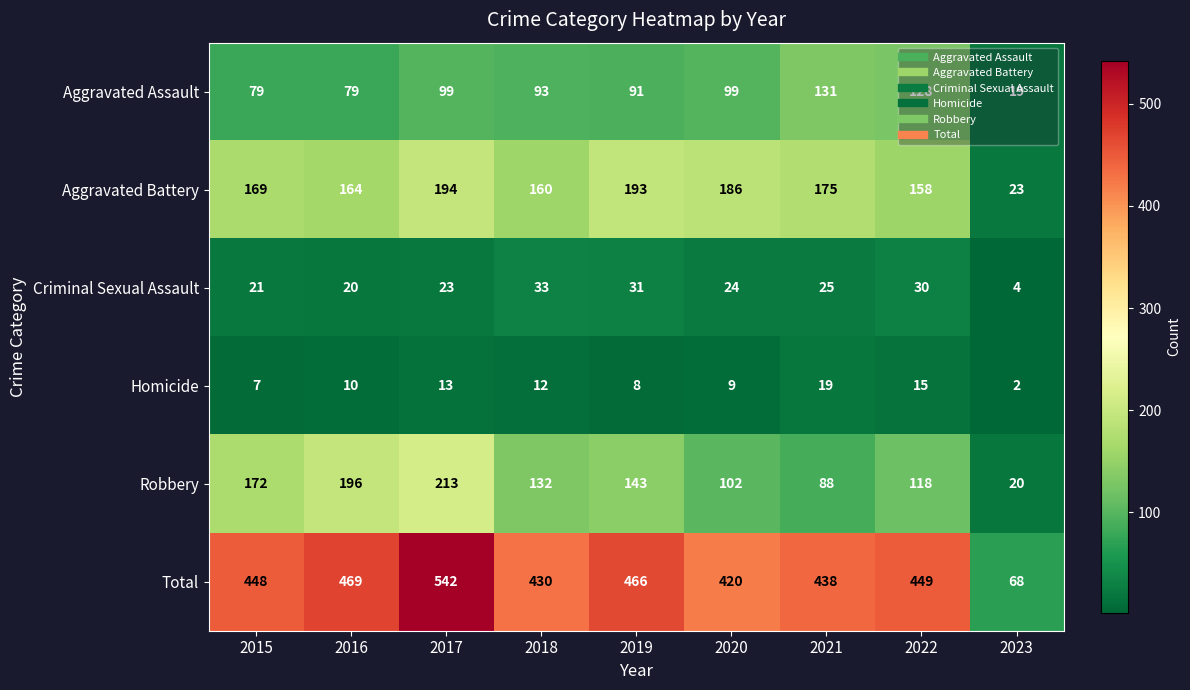

Which series changed the most between 2020 and 2023?

Total